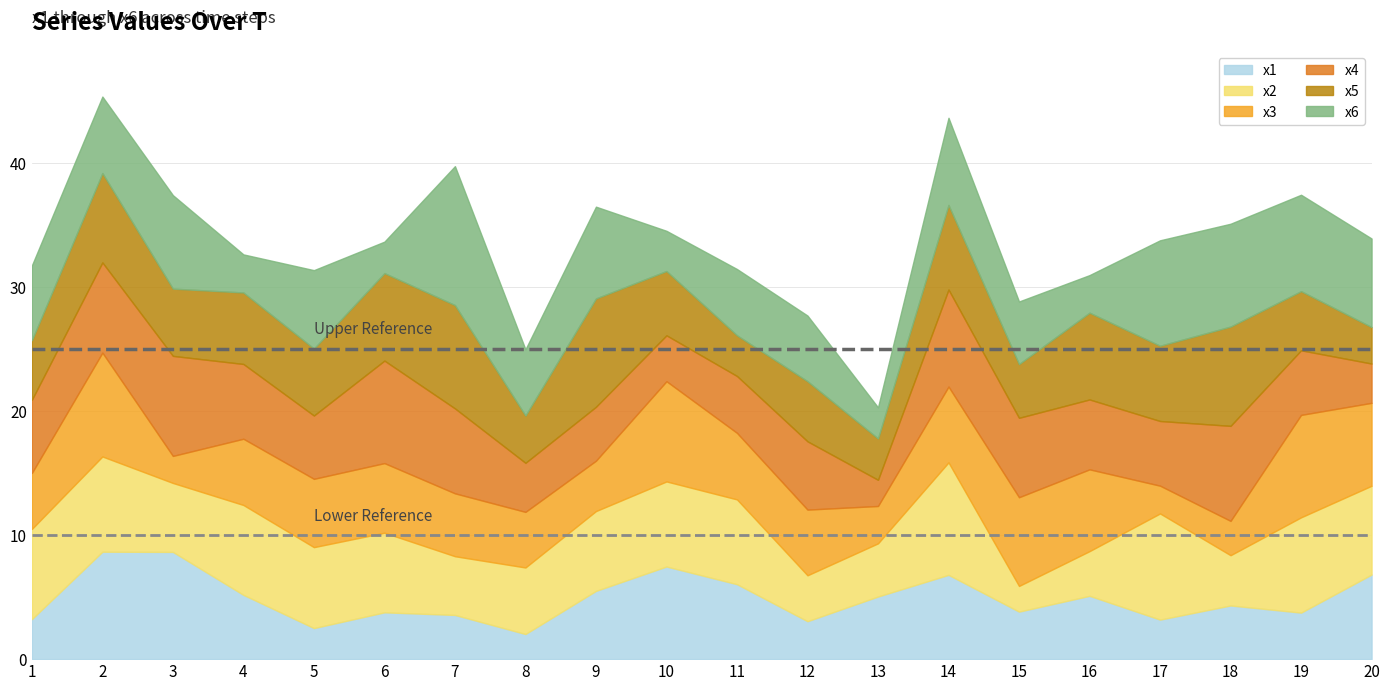

Reading left to right, transcribe all the data shown in this chart.

x1: 3.2	8.7	8.6	5.2	2.5	3.8	3.6	2.0	5.5	7.5	6.0	3.1	5.0	6.8	3.8	5.1	3.2	4.3	3.7	6.8
x2: 7.3	7.7	5.6	7.2	6.5	6.4	4.7	5.4	6.4	6.9	6.8	3.7	4.3	9.1	2.1	3.6	8.6	4.0	7.7	7.2
x3: 4.5	8.4	2.2	5.3	5.5	5.6	5.1	4.5	4.1	8.1	5.4	5.3	3.0	6.1	7.1	6.6	2.2	2.8	8.3	6.7
x4: 5.9	7.3	8.1	6.0	5.1	8.3	6.8	4.0	4.3	3.7	4.6	5.5	2.1	7.8	6.4	5.6	5.2	7.7	5.2	3.2
x5: 4.8	7.2	5.4	5.8	5.4	7.0	8.3	3.8	8.7	5.2	3.3	4.8	3.3	6.8	4.3	7.0	6.1	8.0	4.8	2.9
x6: 6.0	6.2	7.5	3.1	6.3	2.5	11.2	5.3	7.4	3.2	5.3	5.3	2.5	7.0	5.0	3.0	8.5	8.3	7.8	7.1